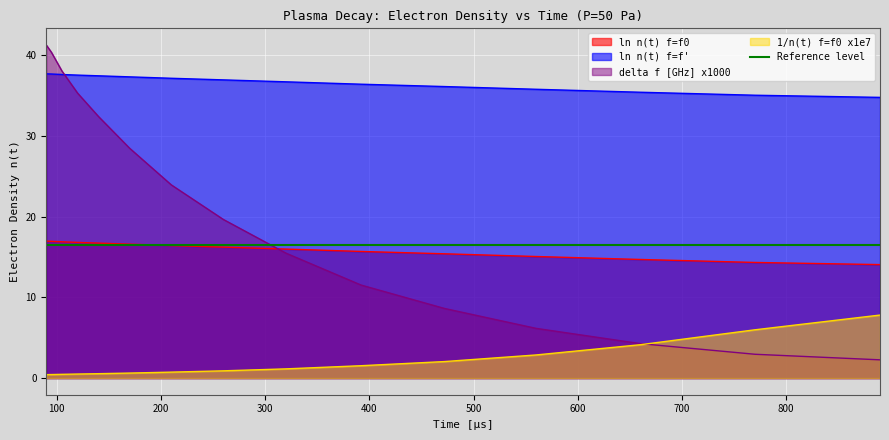

Which label corresponds to the largest value in the chart?

90